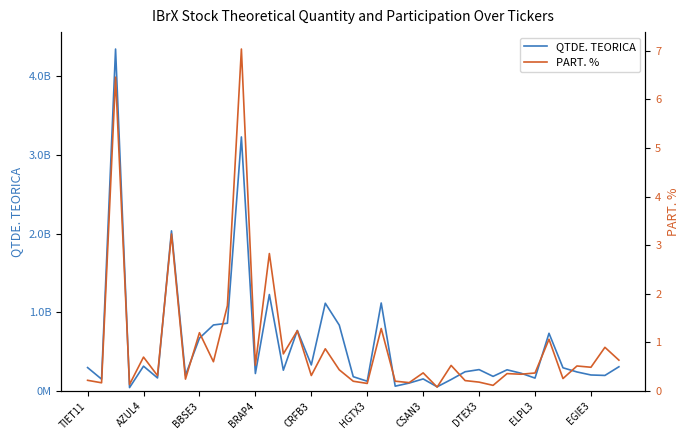

List the series in order of their overall mean, lowest first.

PART. %, QTDE. TEORICA